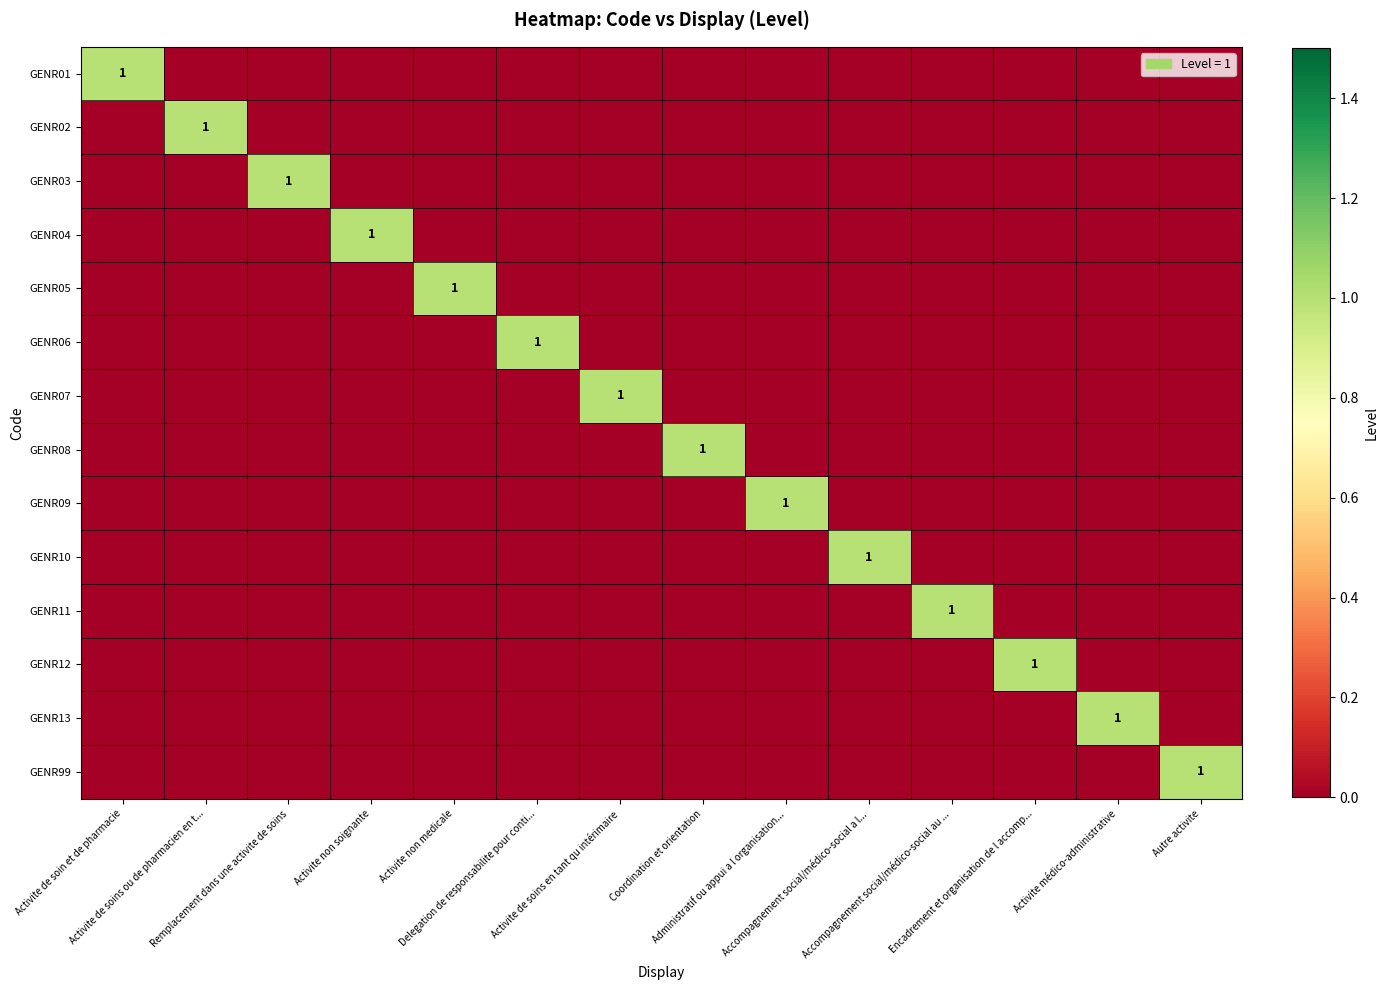

Count the GENR04 values in the range 0 to 1.

14